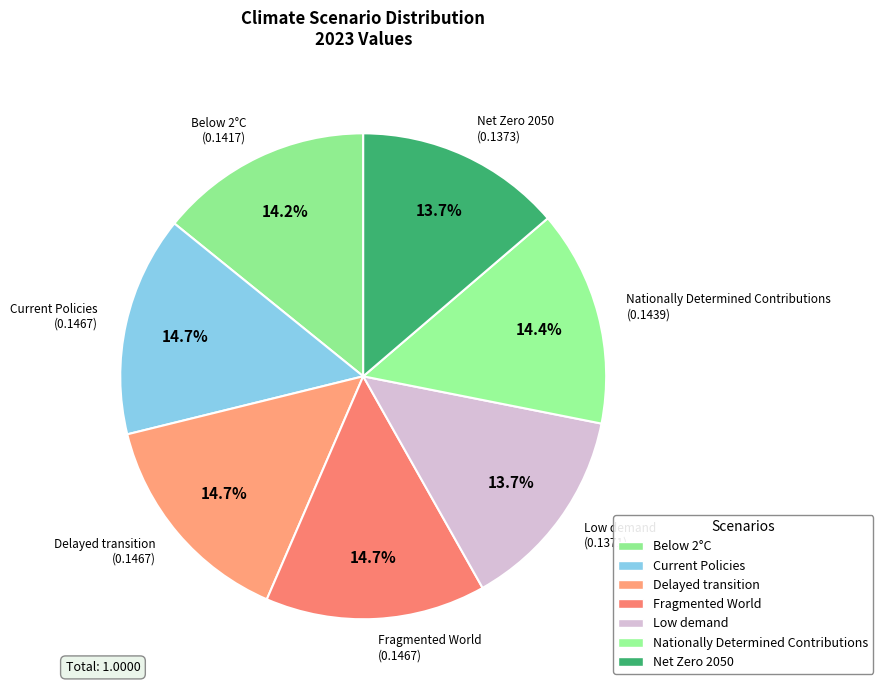

Between Net Zero 2050 (0.1373) and Nationally Determined Contributions (0.1439), which is larger?

Nationally Determined Contributions (0.1439)